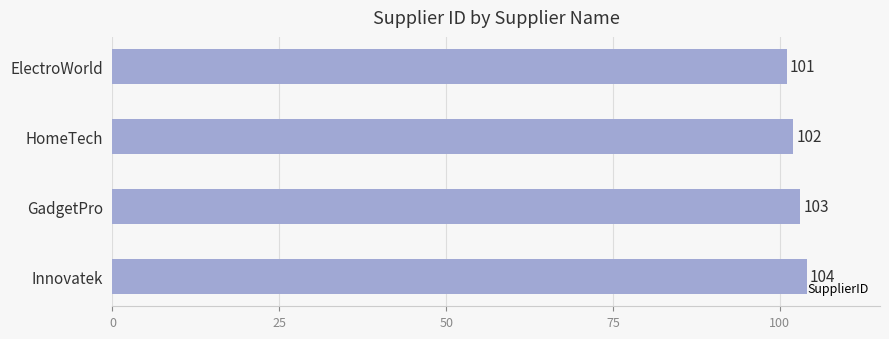

What is the label of the 2nd bar from the top?

HomeTech